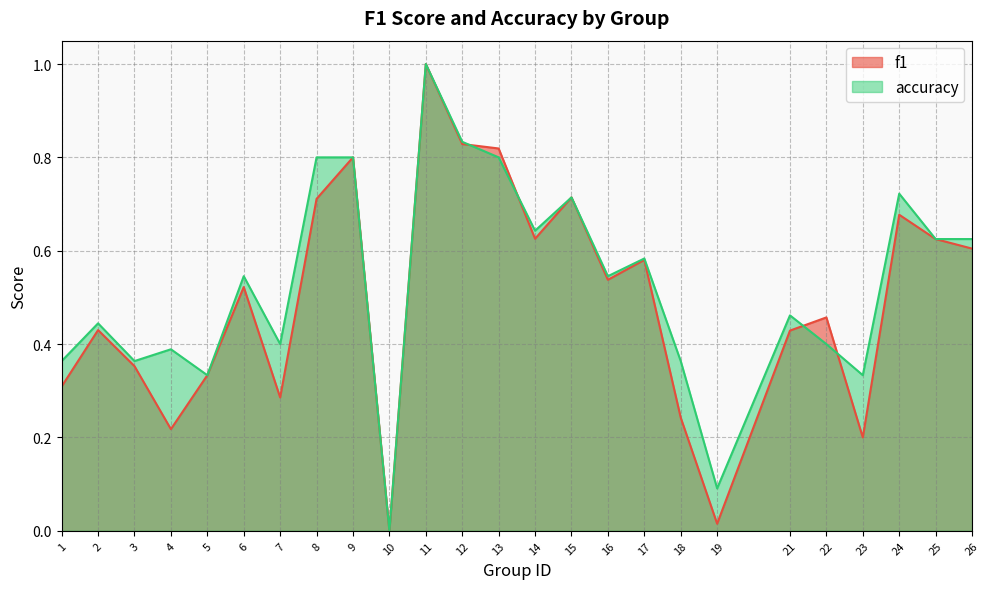

What is the difference between the f1 values at 8 and 22?

0.3